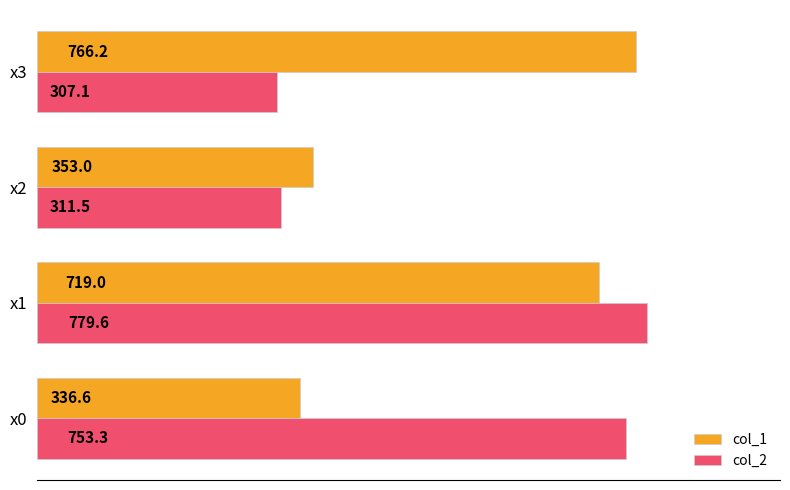

What is the minimum value for col_2?

307.1